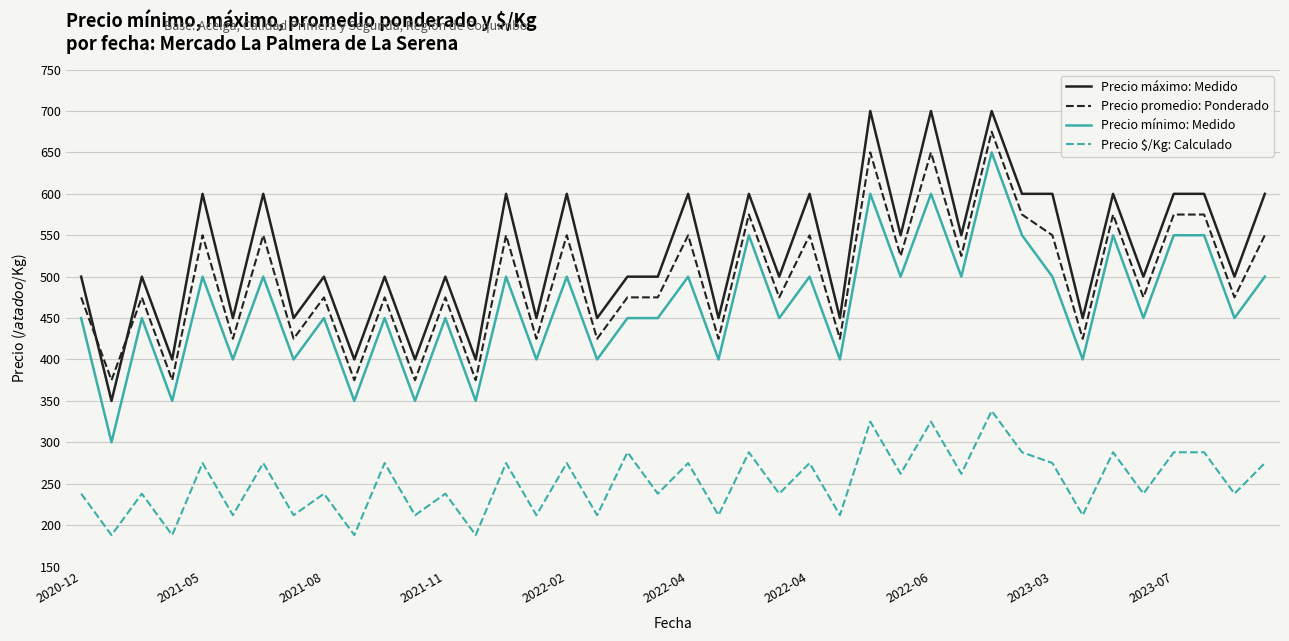

What is the difference between the maximum and second lowest values in the Precio máximo: Medido series?

300